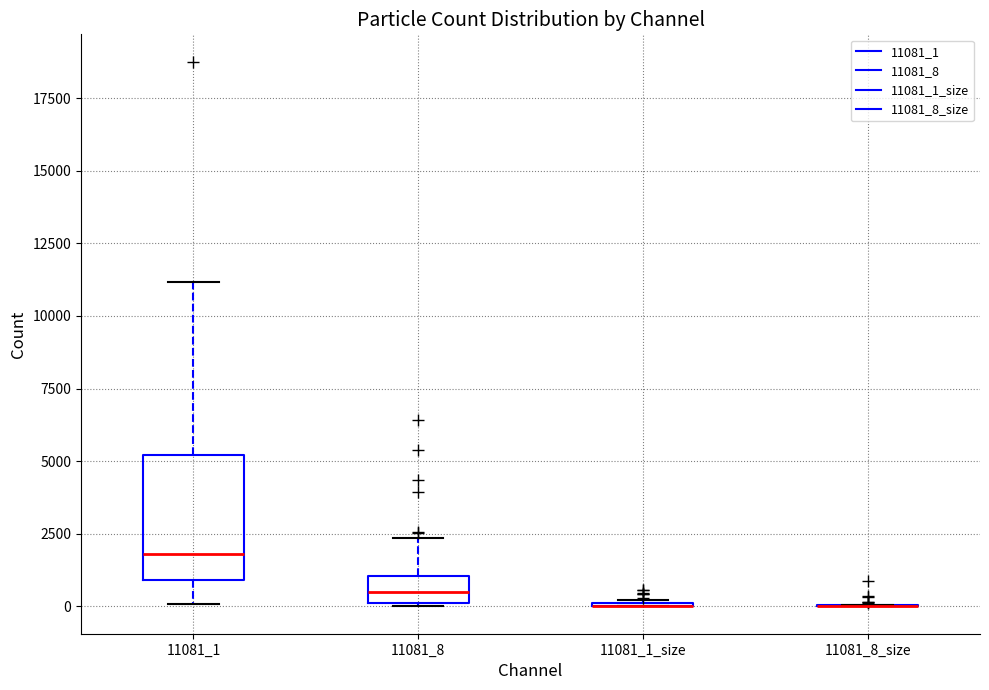

Where is the upper edge of the box for 11081_1 on the y-axis? The values are not printed on the chart, so give them approximately, as read against the axis.

5000